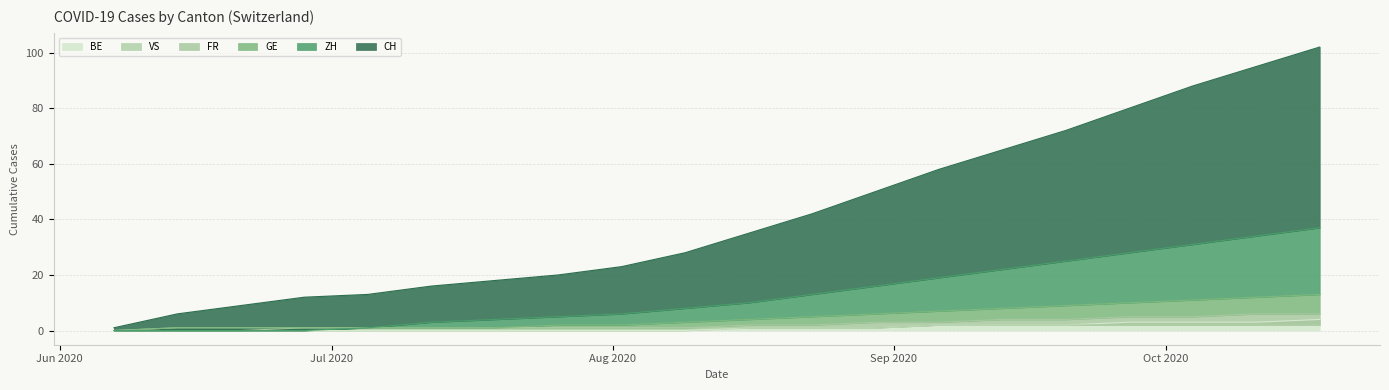

What is the maximum value for BE?

4